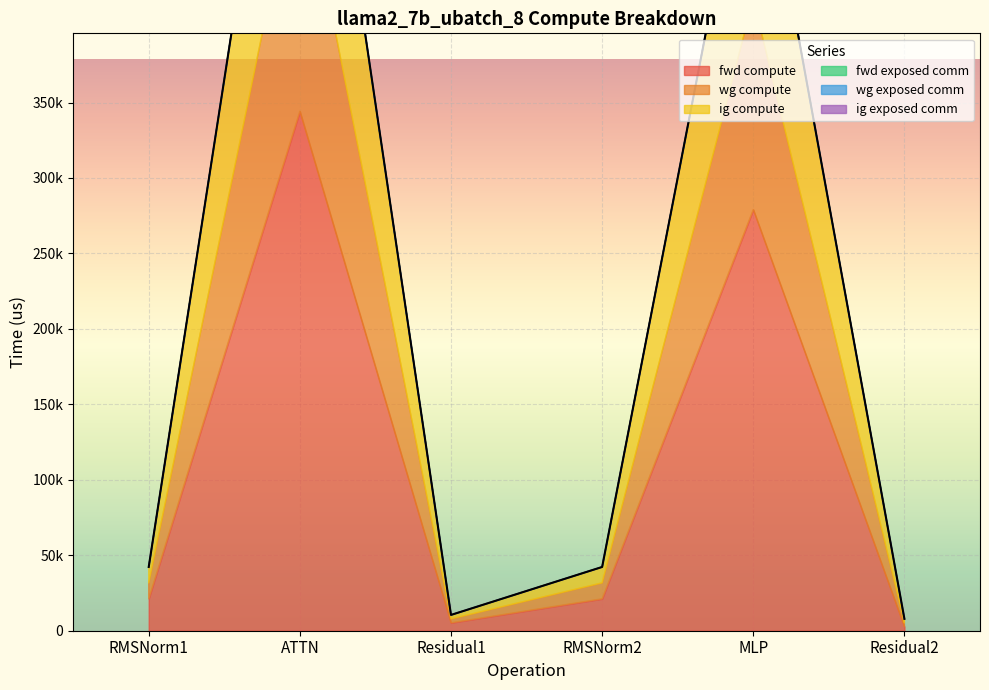

Read the wg compute value at ATTN.

172102.2